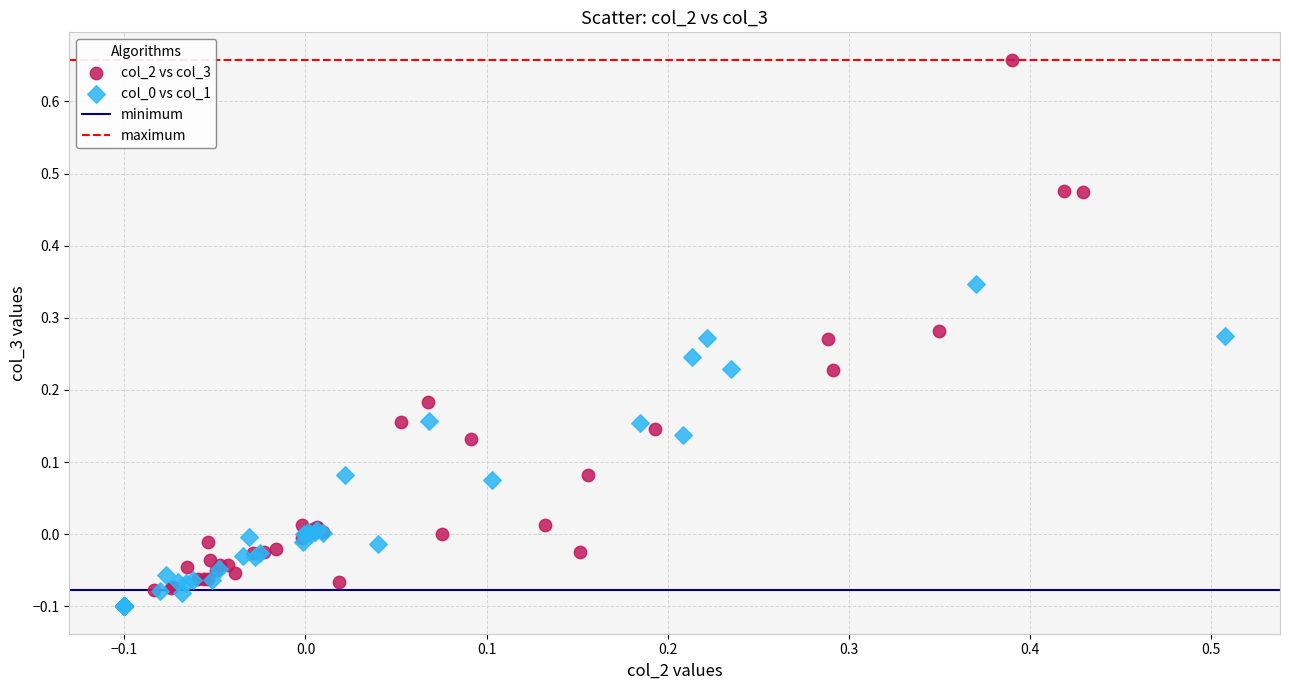

Which series reaches the maximum Y coordinate?

col_2 vs col_3